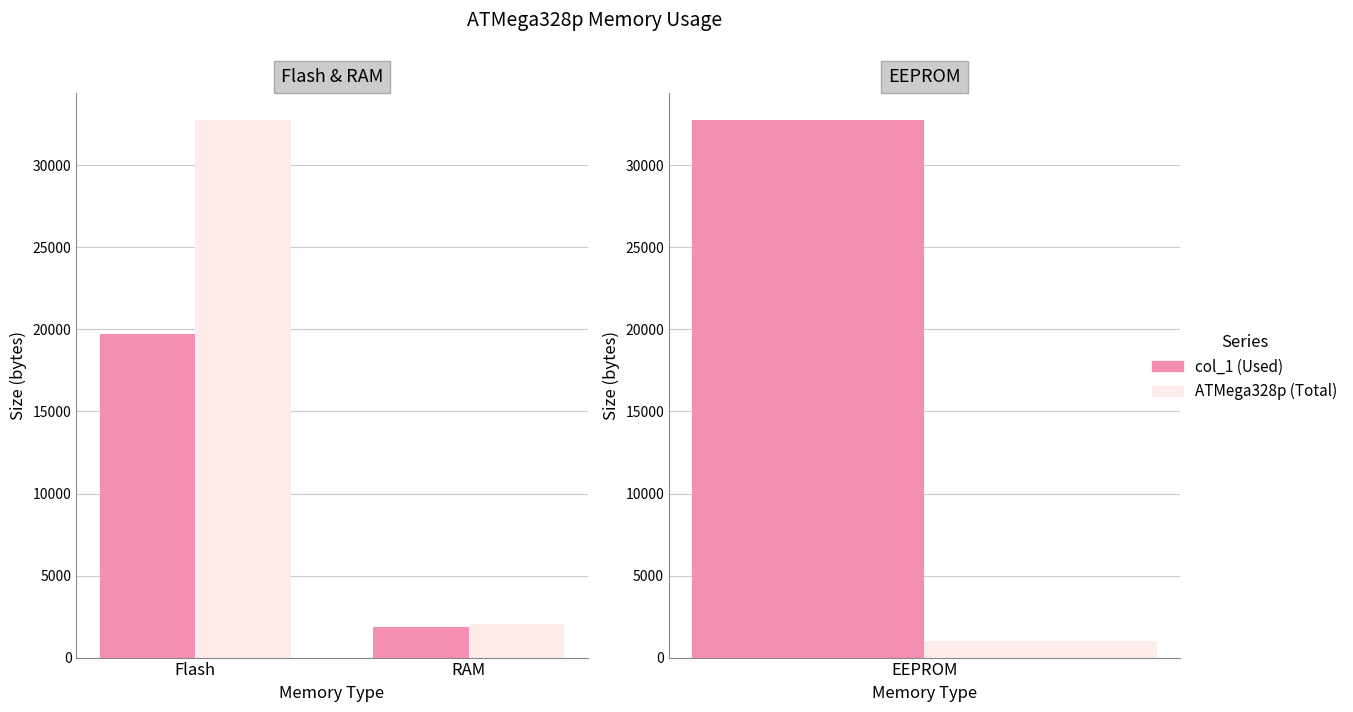

Is it true that Used (col_1) equals 11431 at Flash?

False